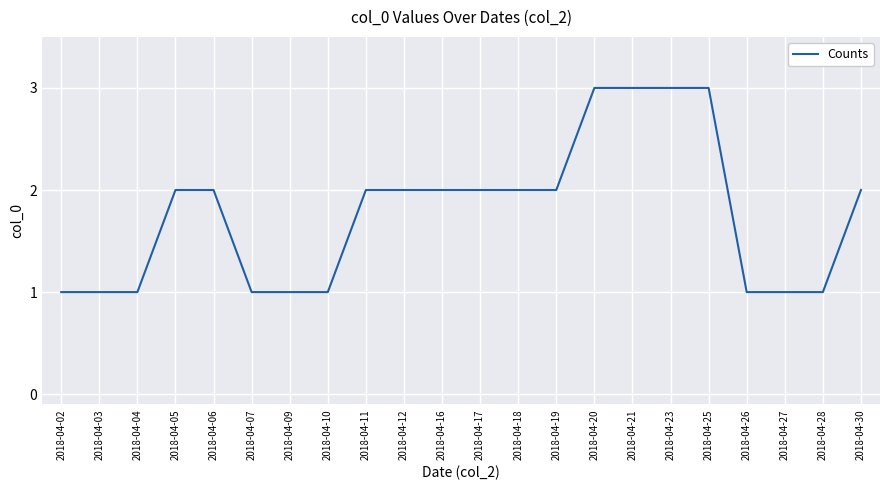

Approximately how many times larger is the value at 2018-04-03 compared to 2018-04-07?

1.0